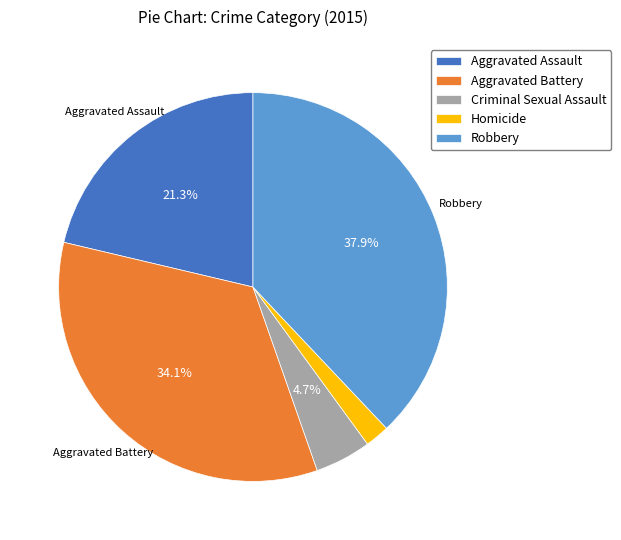

Combined, do Criminal Sexual Assault and Aggravated Assault account for over 50%?

No